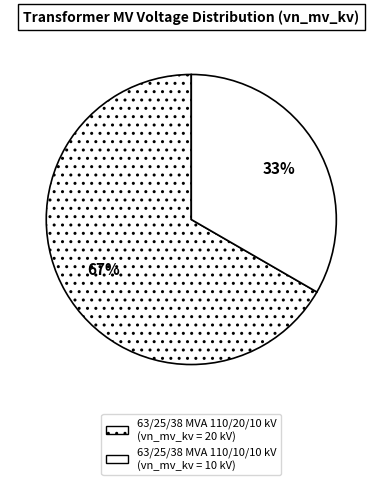

Rank the categories by value from lowest to highest.

63/25/38 MVA 110/10/10 kV, 63/25/38 MVA 110/20/10 kV